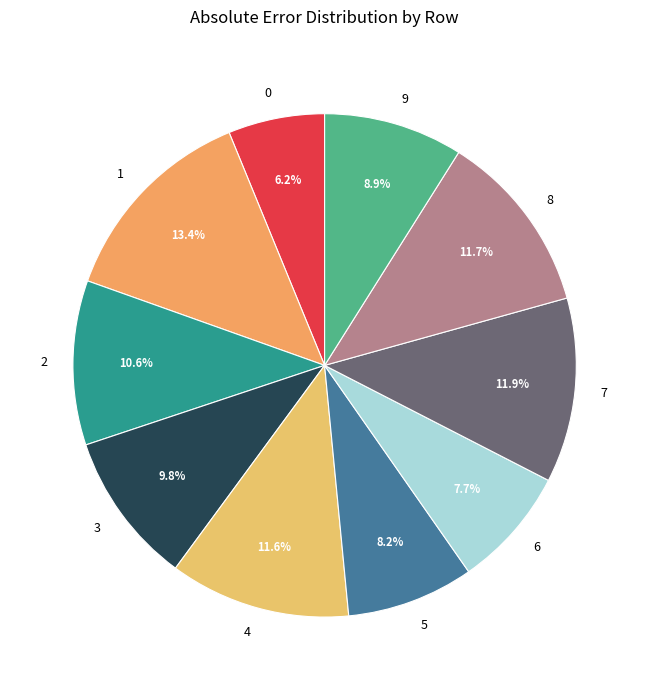

Which has a higher value, 2 or 0?

2